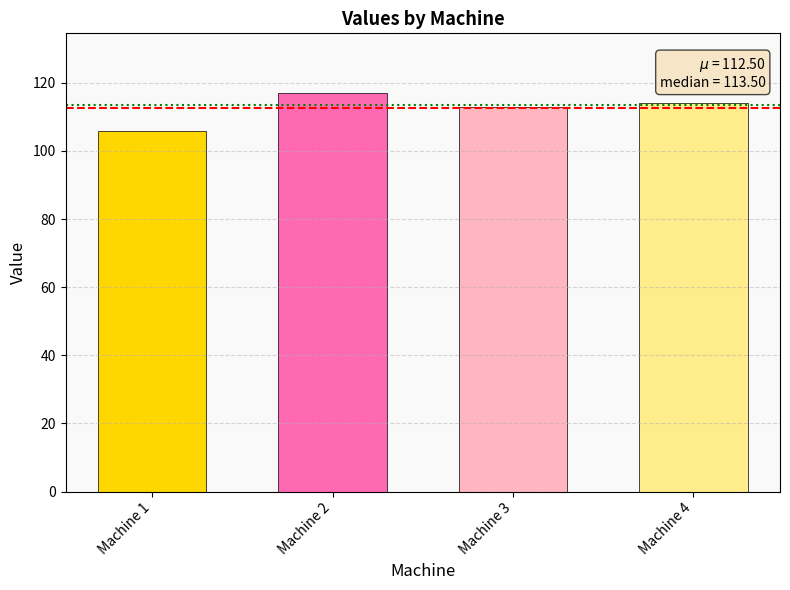

What is the difference between the maximum and minimum values?

11